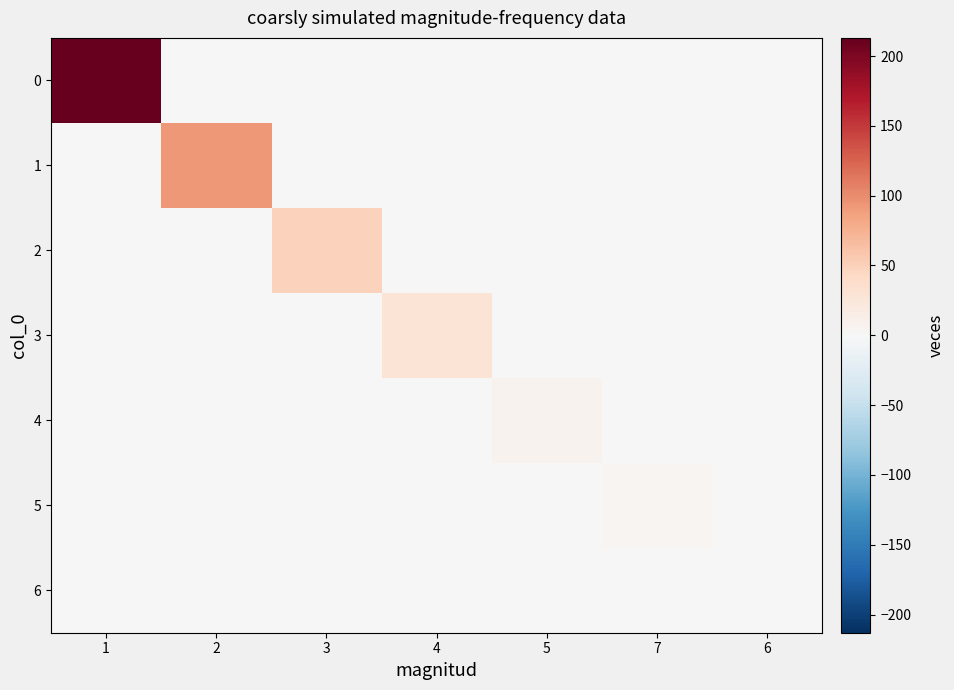

Which series changed the most between 3 and 7?

2